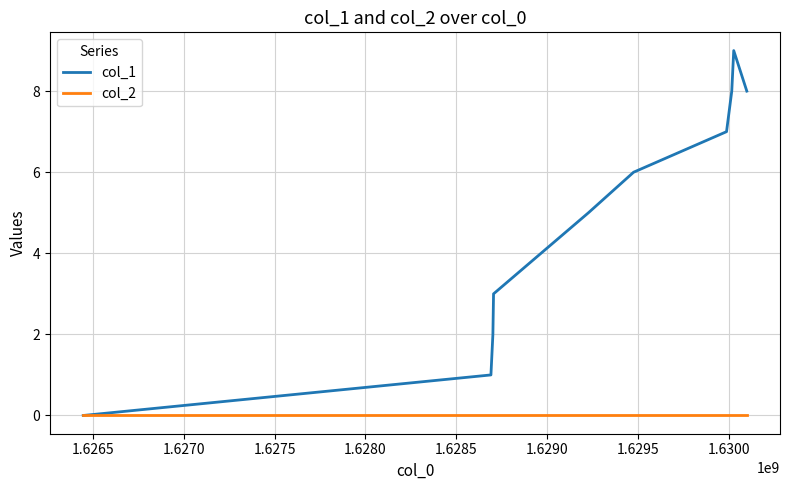

What is the maximum value shown in the chart?

9